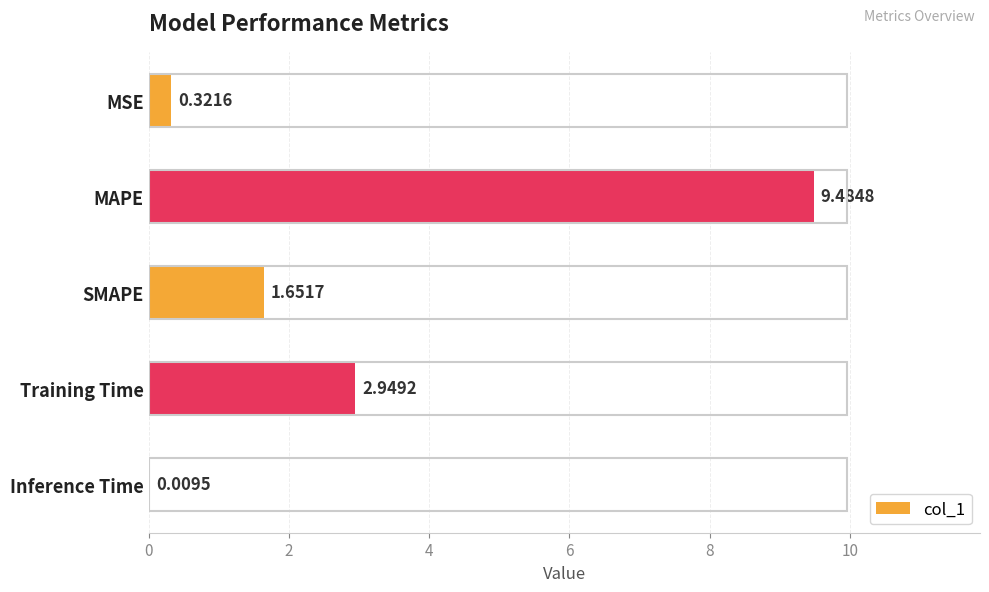

How many values exceed 1?

3